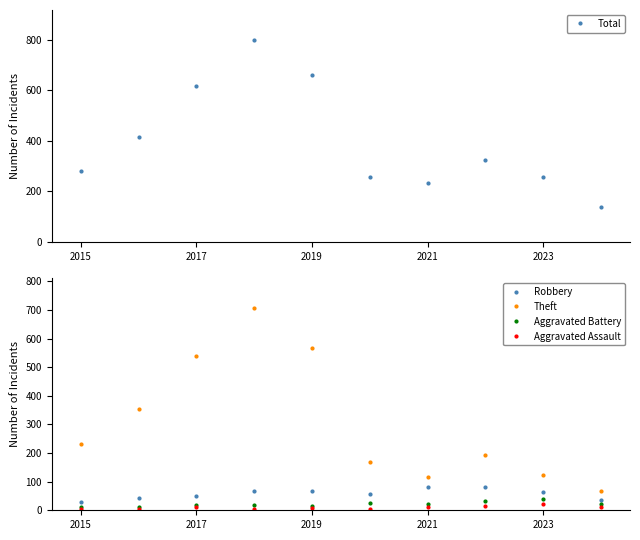

True or false: Theft has a value of 164 at 2019.

False